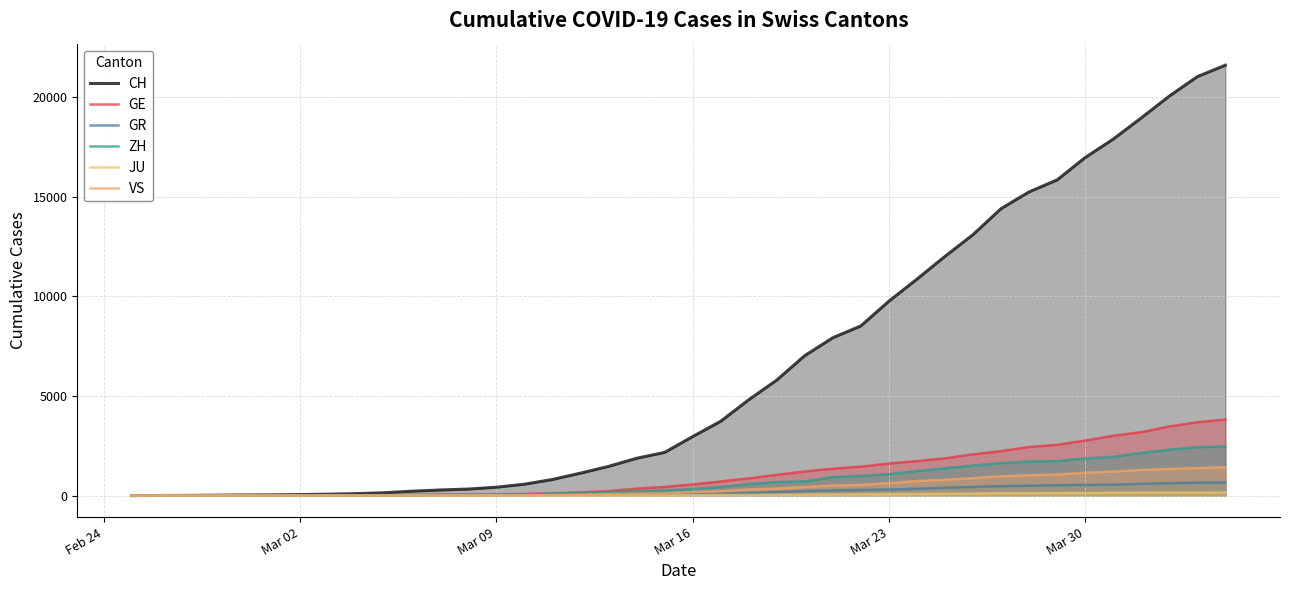

Which series has the largest range (max minus min)?

CH